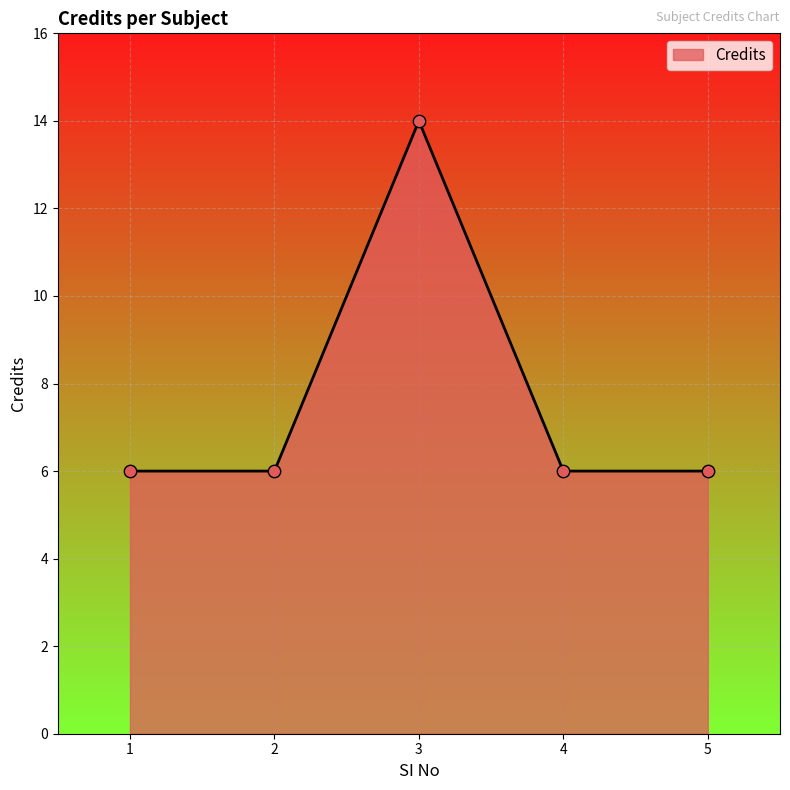

What is the change in value from 3 to 5?

-8